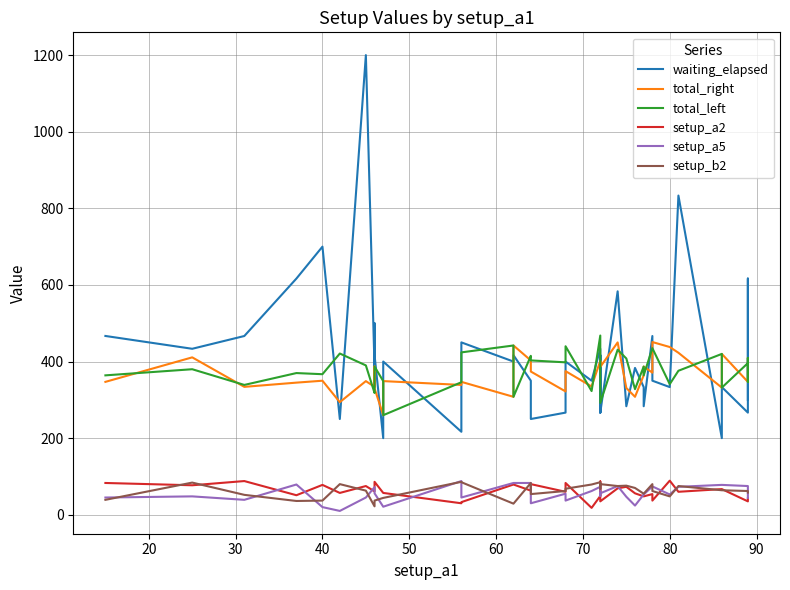

How many lines are shown in the chart?

6